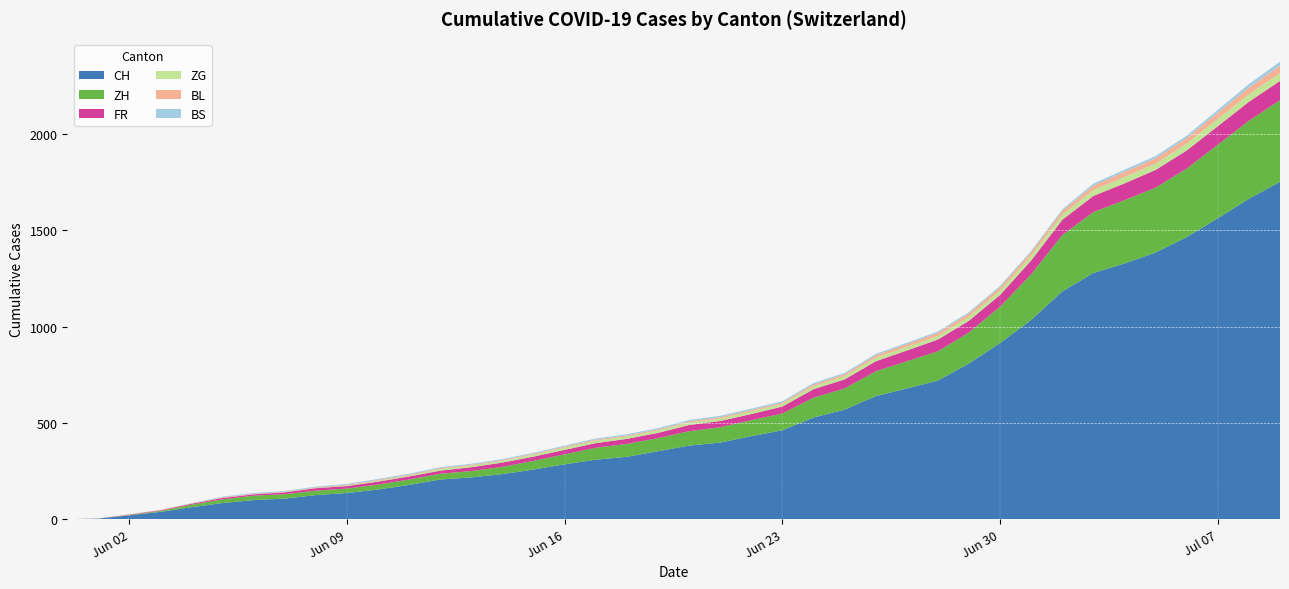

Reading left to right, extract all data points from this chart.

CH: 2020-05-31=0	2020-06-01=3	2020-06-02=20	2020-06-03=38	2020-06-04=62	2020-06-05=84	2020-06-06=99	2020-06-07=107	2020-06-08=125	2020-06-09=136	2020-06-10=154	2020-06-11=178	2020-06-12=206	2020-06-13=217	2020-06-14=234	2020-06-15=258	2020-06-16=285	2020-06-17=309	2020-06-18=324	2020-06-19=353	2020-06-20=382	2020-06-21=398	2020-06-22=431	2020-06-23=462	2020-06-24=528	2020-06-25=569	2020-06-26=639	2020-06-27=679	2020-06-28=720	2020-06-29=809	2020-06-30=915	2020-07-01=1035	2020-07-02=1183	2020-07-03=1279	2020-07-04=1328	2020-07-05=1385	2020-07-06=1465	2020-07-07=1563	2020-07-08=1664	2020-07-09=1752
ZH: 2020-05-31=0	2020-06-01=0	2020-06-02=2	2020-06-03=5	2020-06-04=13	2020-06-05=19	2020-06-06=23	2020-06-07=23	2020-06-08=23	2020-06-09=23	2020-06-10=26	2020-06-11=28	2020-06-12=30	2020-06-13=33	2020-06-14=38	2020-06-15=45	2020-06-16=52	2020-06-17=62	2020-06-18=67	2020-06-19=68	2020-06-20=75	2020-06-21=80	2020-06-22=83	2020-06-23=87	2020-06-24=103	2020-06-25=110	2020-06-26=129	2020-06-27=141	2020-06-28=152	2020-06-29=161	2020-06-30=189	2020-07-01=237	2020-07-02=293	2020-07-03=316	2020-07-04=329	2020-07-05=337	2020-07-06=356	2020-07-07=382	2020-07-08=405	2020-07-09=424
FR: 2020-05-31=0	2020-06-01=0	2020-06-02=2	2020-06-03=3	2020-06-04=5	2020-06-05=7	2020-06-06=7	2020-06-07=9	2020-06-08=13	2020-06-09=13	2020-06-10=15	2020-06-11=16	2020-06-12=16	2020-06-13=20	2020-06-14=22	2020-06-15=22	2020-06-16=23	2020-06-17=24	2020-06-18=26	2020-06-19=27	2020-06-20=32	2020-06-21=32	2020-06-22=32	2020-06-23=36	2020-06-24=44	2020-06-25=47	2020-06-26=52	2020-06-27=56	2020-06-28=61	2020-06-29=61	2020-06-30=61	2020-07-01=72	2020-07-02=79	2020-07-03=84	2020-07-04=87	2020-07-05=92	2020-07-06=94	2020-07-07=96	2020-07-08=99	2020-07-09=100
ZG: 2020-05-31=0	2020-06-01=0	2020-06-02=0	2020-06-03=0	2020-06-04=0	2020-06-05=0	2020-06-06=0	2020-06-07=0	2020-06-08=1	2020-06-09=3	2020-06-10=5	2020-06-11=5	2020-06-12=9	2020-06-13=9	2020-06-14=9	2020-06-15=11	2020-06-16=12	2020-06-17=13	2020-06-18=13	2020-06-19=13	2020-06-20=13	2020-06-21=13	2020-06-22=14	2020-06-23=14	2020-06-24=16	2020-06-25=17	2020-06-26=19	2020-06-27=19	2020-06-28=19	2020-06-29=21	2020-06-30=23	2020-07-01=25	2020-07-02=27	2020-07-03=31	2020-07-04=33	2020-07-05=33	2020-07-06=36	2020-07-07=38	2020-07-08=39	2020-07-09=41
BL: 2020-05-31=0	2020-06-01=1	2020-06-02=1	2020-06-03=2	2020-06-04=2	2020-06-05=3	2020-06-06=3	2020-06-07=3	2020-06-08=3	2020-06-09=3	2020-06-10=4	2020-06-11=4	2020-06-12=4	2020-06-13=4	2020-06-14=4	2020-06-15=4	2020-06-16=5	2020-06-17=5	2020-06-18=5	2020-06-19=5	2020-06-20=6	2020-06-21=7	2020-06-22=7	2020-06-23=7	2020-06-24=9	2020-06-25=10	2020-06-26=12	2020-06-27=14	2020-06-28=16	2020-06-29=17	2020-06-30=17	2020-07-01=18	2020-07-02=19	2020-07-03=23	2020-07-04=27	2020-07-05=27	2020-07-06=29	2020-07-07=32	2020-07-08=35	2020-07-09=38
BS: 2020-05-31=0	2020-06-01=0	2020-06-02=0	2020-06-03=1	2020-06-04=1	2020-06-05=4	2020-06-06=4	2020-06-07=4	2020-06-08=4	2020-06-09=5	2020-06-10=5	2020-06-11=5	2020-06-12=5	2020-06-13=5	2020-06-14=5	2020-06-15=5	2020-06-16=5	2020-06-17=6	2020-06-18=6	2020-06-19=7	2020-06-20=7	2020-06-21=7	2020-06-22=7	2020-06-23=7	2020-06-24=7	2020-06-25=7	2020-06-26=7	2020-06-27=7	2020-06-28=7	2020-06-29=7	2020-06-30=7	2020-07-01=7	2020-07-02=8	2020-07-03=10	2020-07-04=11	2020-07-05=12	2020-07-06=12	2020-07-07=15	2020-07-08=18	2020-07-09=21